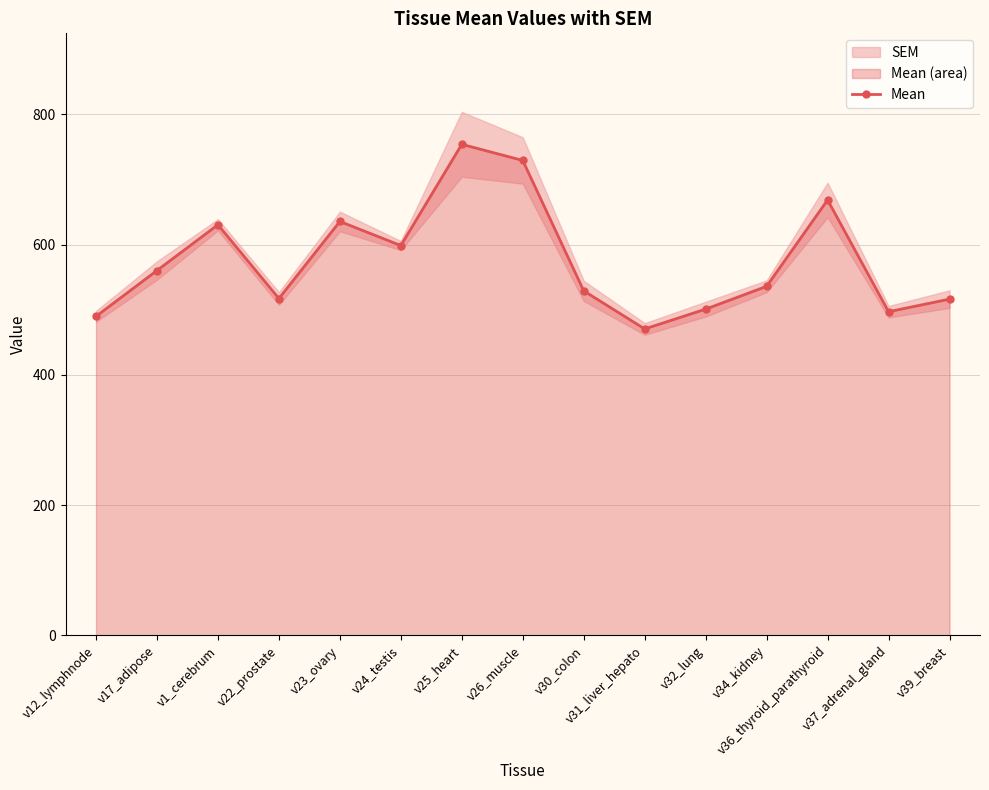

At which category does the data reach its first local valley?

v22_prostate